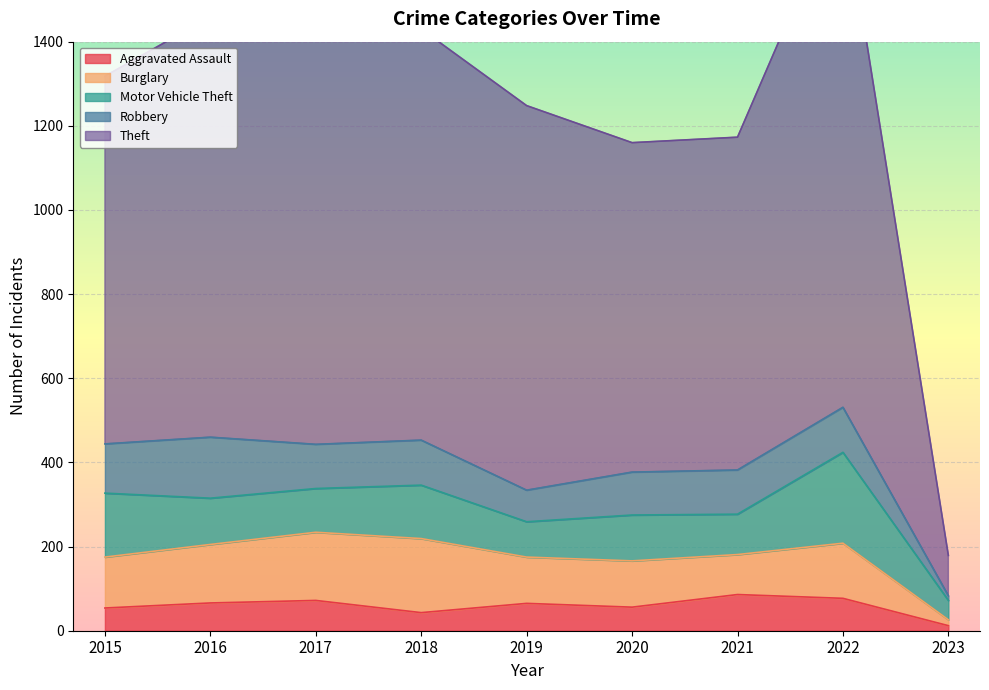

Reading right to left, what are all the values shown in this chart?

Aggravated Assault: 12	77	86	56	65	43	72	66	54
Burglary: 14	131	95	110	110	176	162	139	121
Motor Vehicle Theft: 46	216	96	109	84	127	104	110	152
Robbery: 11	107	105	102	75	107	105	145	117
Theft: 96	1222	791	783	914	977	979	999	874